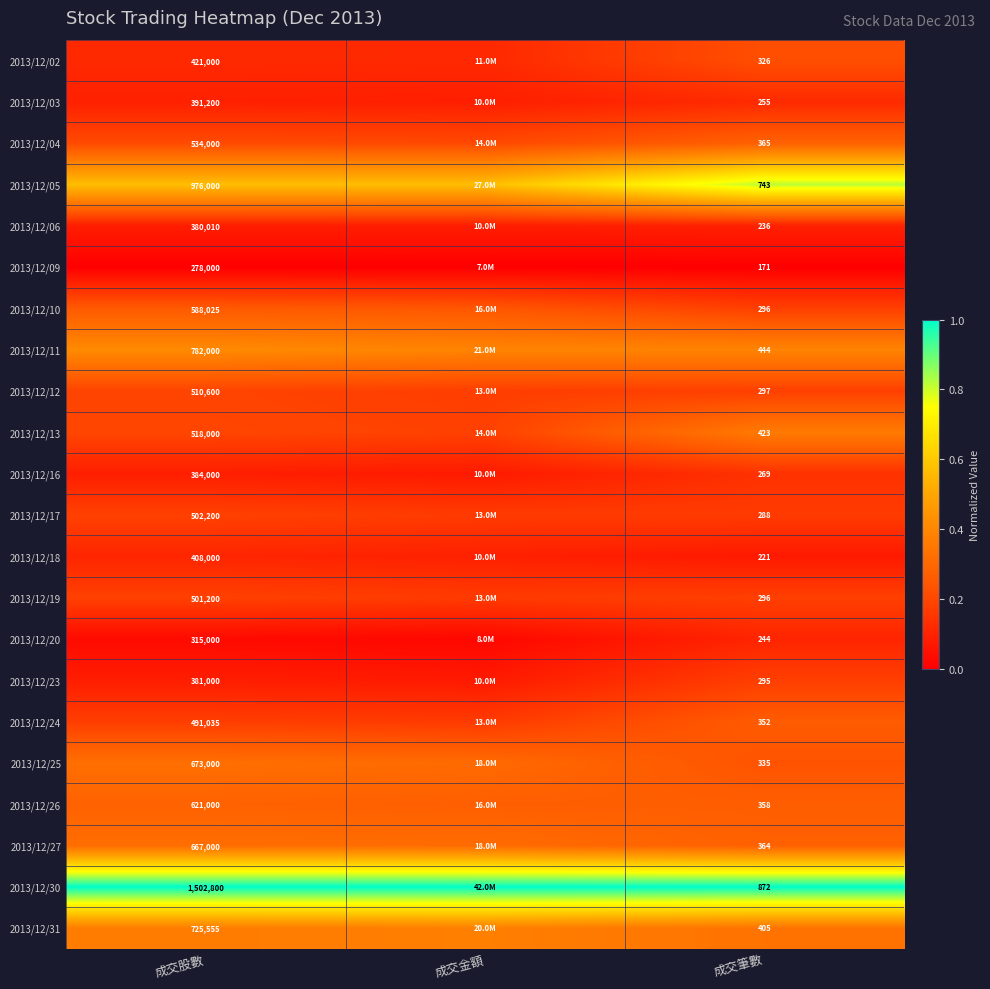

Which has a higher value, 成交金額 or 成交筆數?

成交筆數